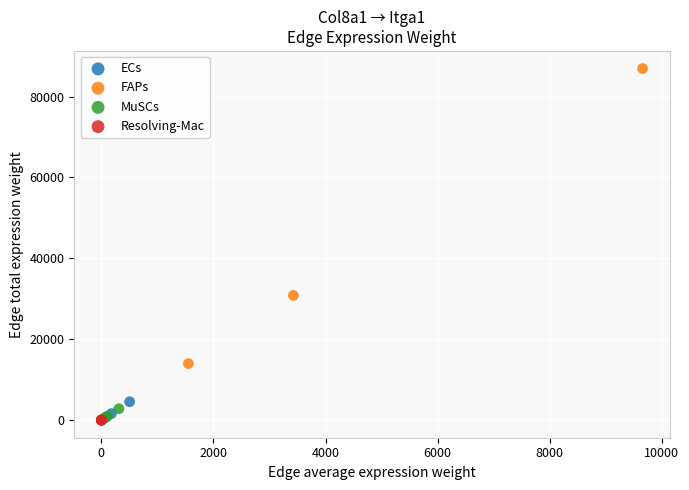

Which series contains the highest Y value?

FAPs